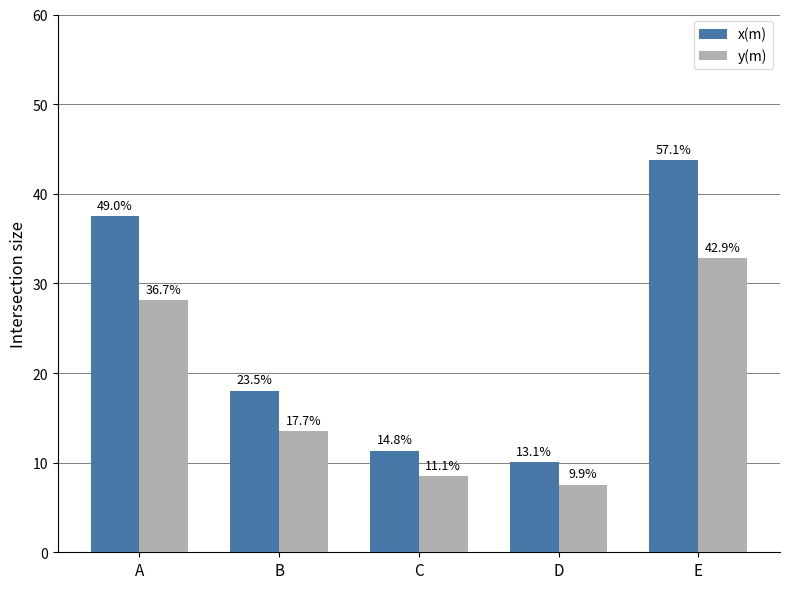

How many bars are there in total?

10